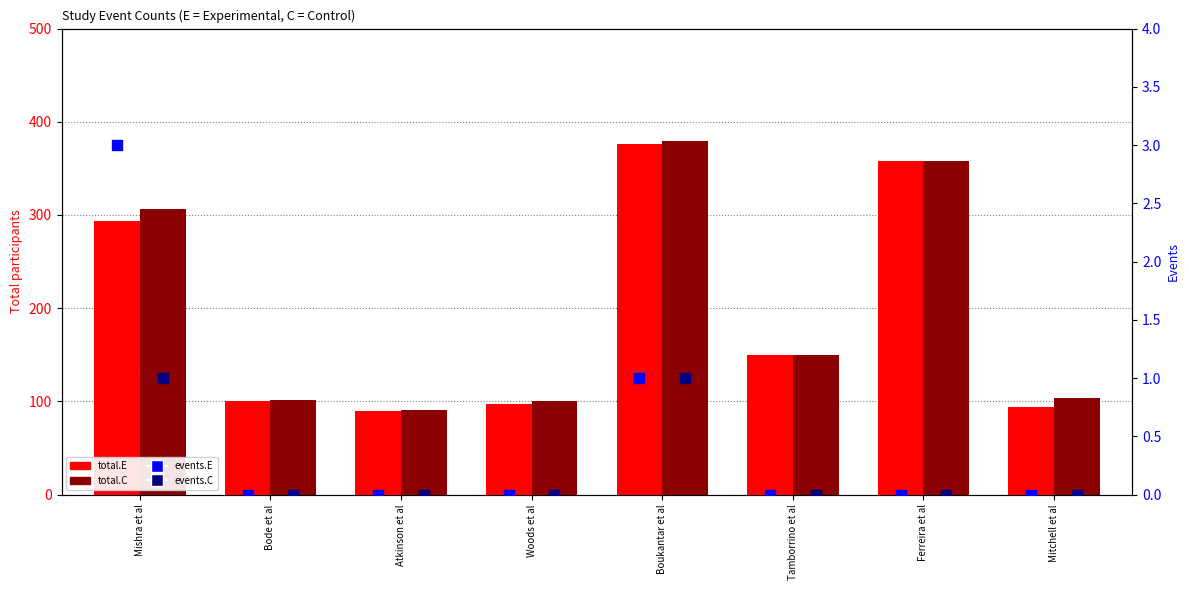

Is the value of events.C at Tamborrino et al greater than the value of events.E at Mishra et al?

No